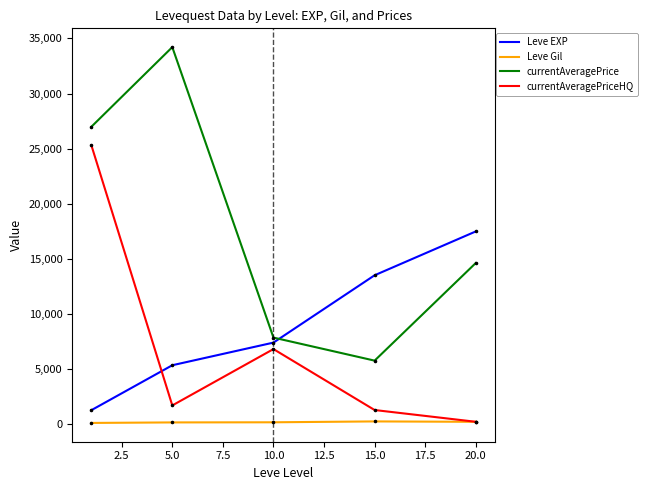

Which series has the largest total across all categories?

currentAveragePrice